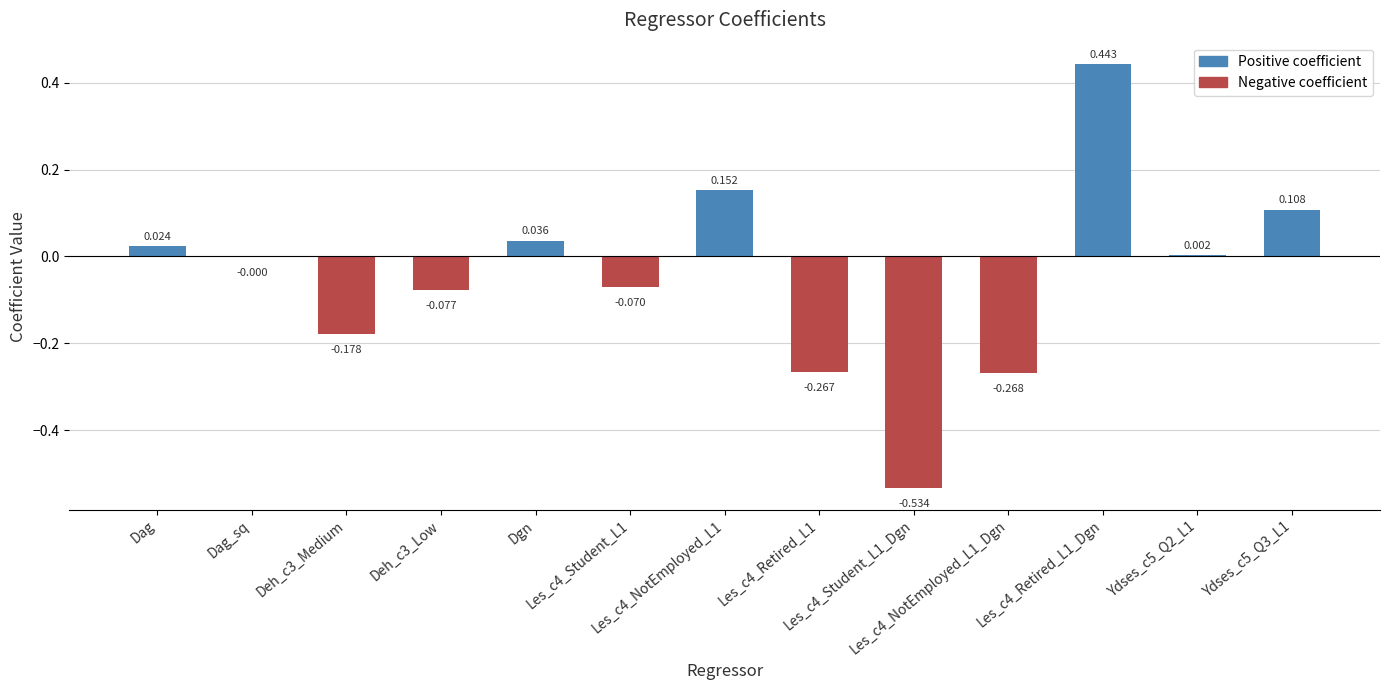

What position from the right is Les_c4_Student_L1_Dgn?

5